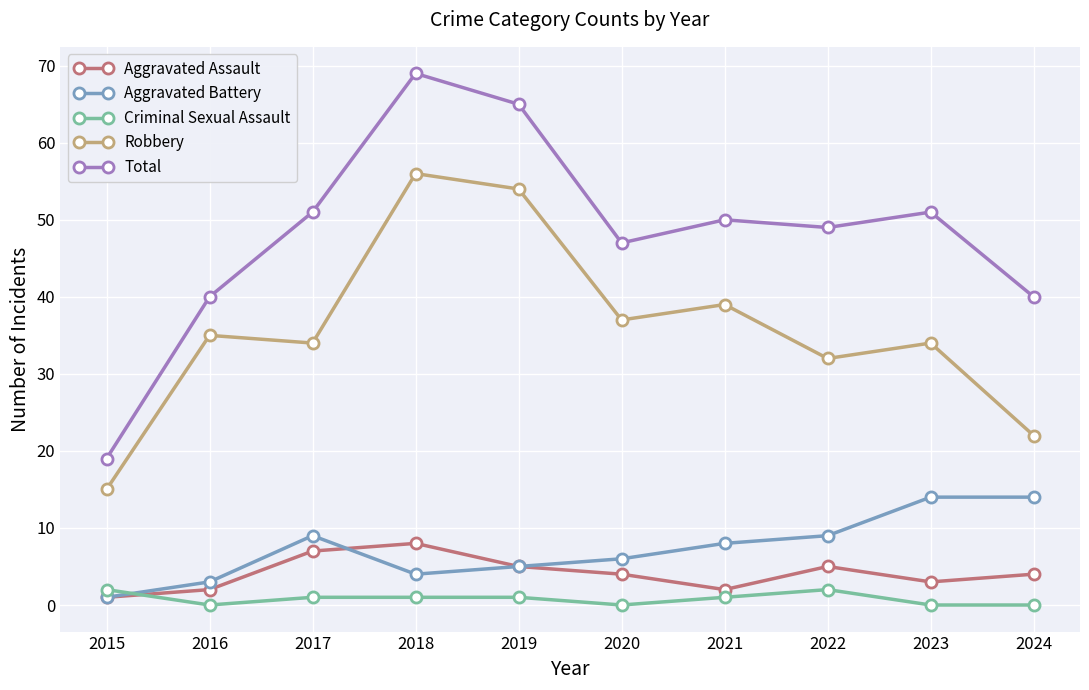

What is the maximum value for Aggravated Assault?

8